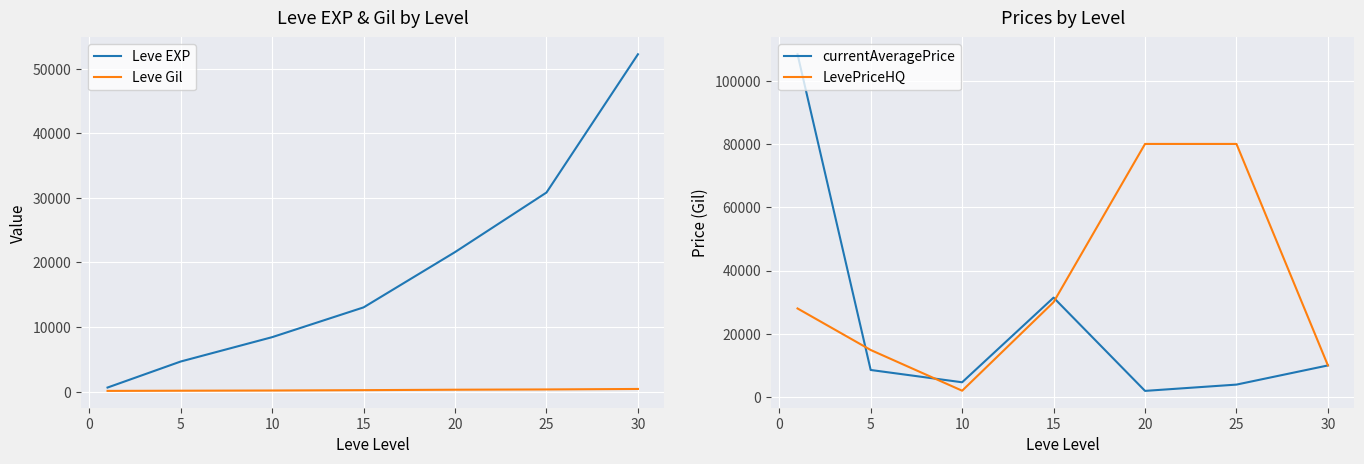

Which series has the widest spread of values?

currentAveragePrice